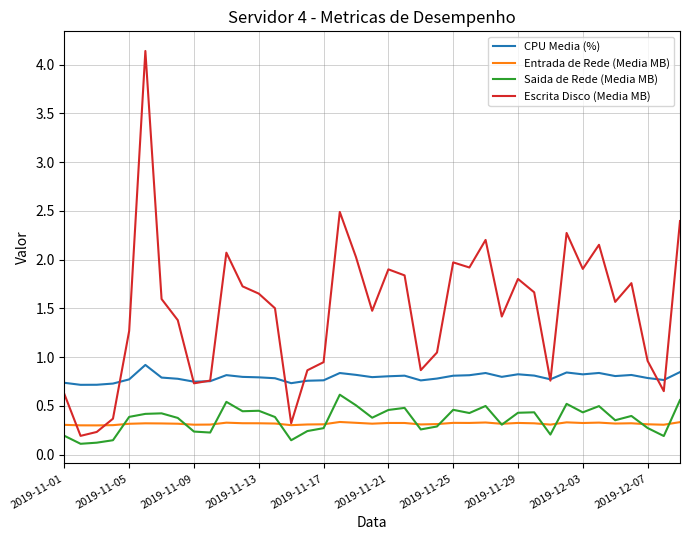

Which series has the largest total across all categories?

Escrita Disco (Media MB)